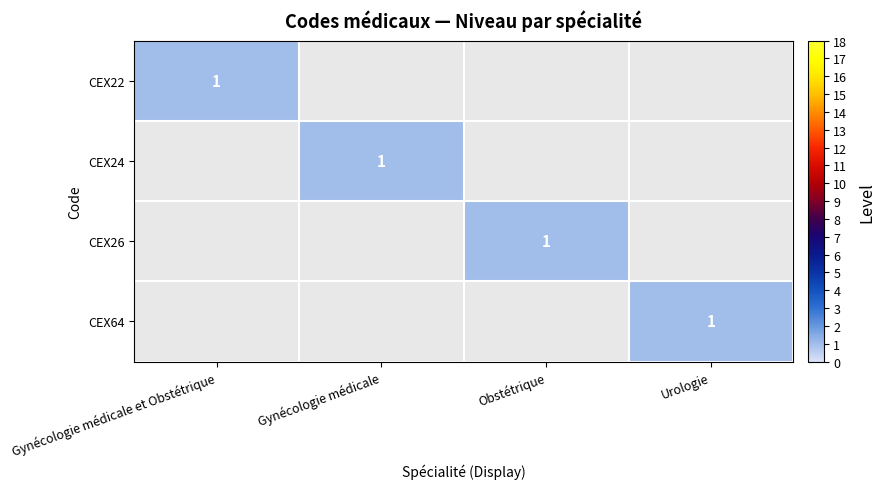

The CEX22 series shows 0 at Gynécologie médicale et Obstétrique. True or false?

False